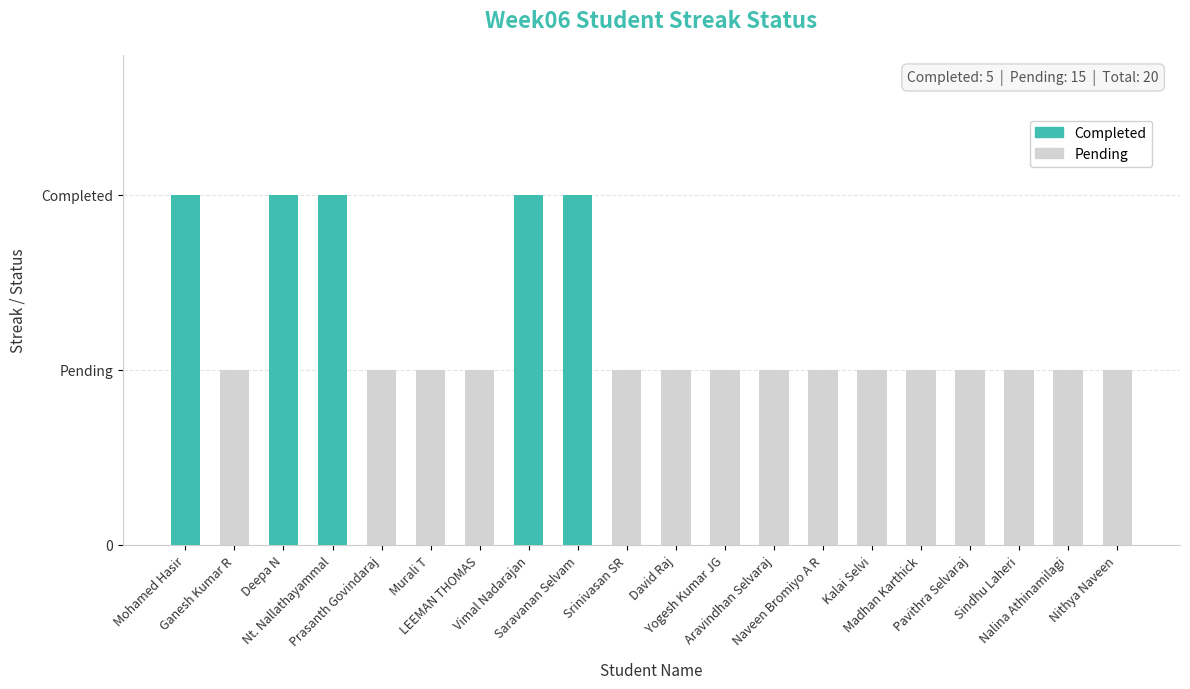

Where is the data nearest to the value 0?

Ganesh Kumar R